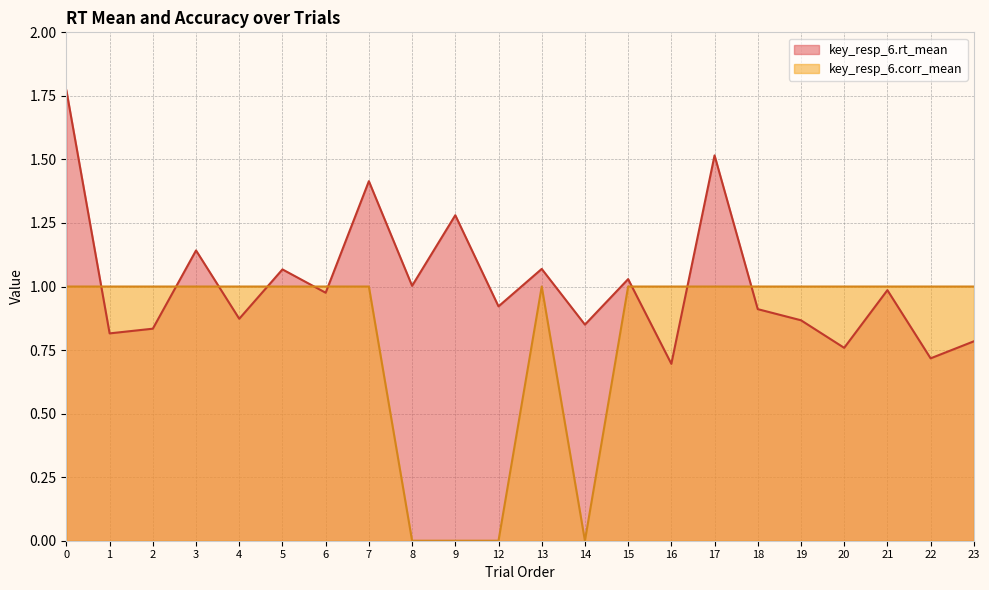

The value of key_resp_6.rt_mean at 3 is 1.1. True or false?

True